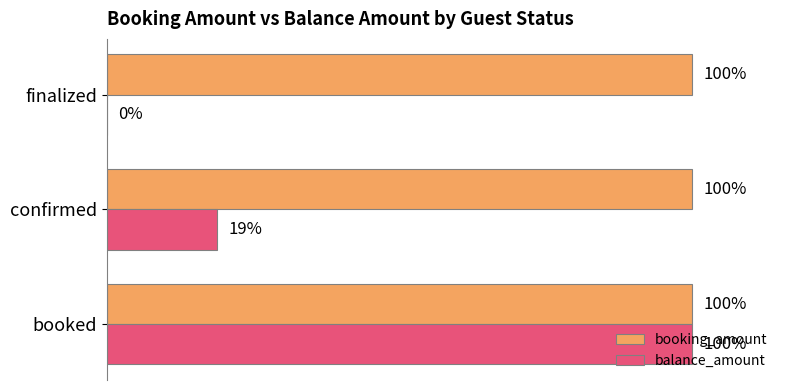

What are all the series names shown in the legend?

booking_amount, balance_amount